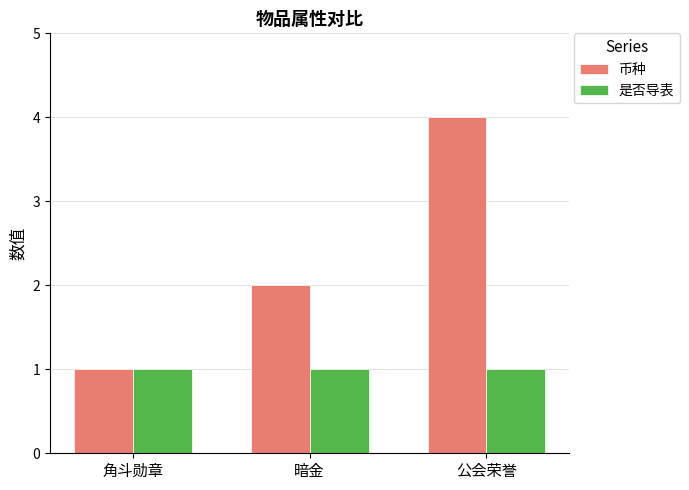

List the series in order of their peak value, highest first.

币种, 是否导表